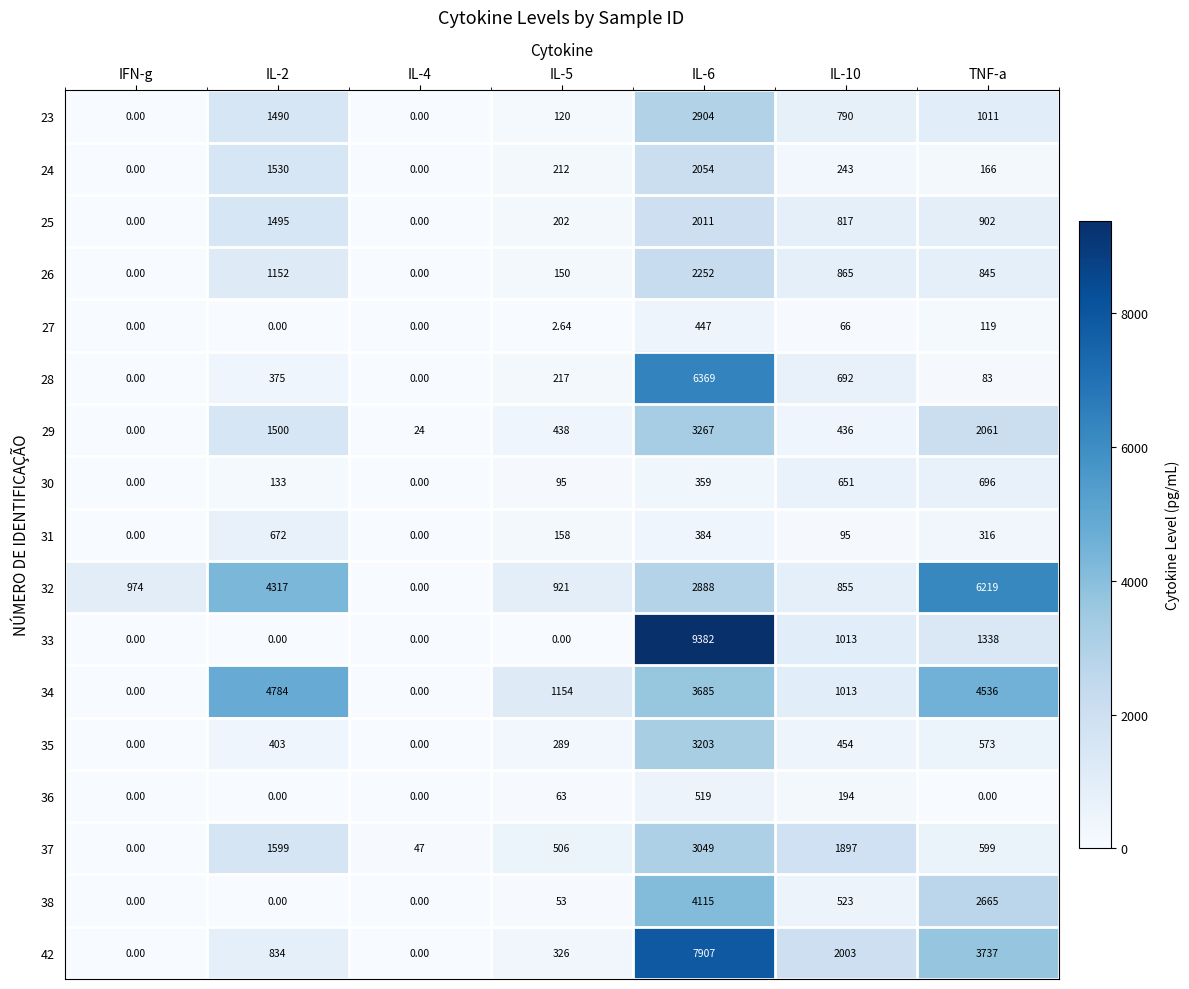

Which category has the lowest value in the 37 series?

IFN-g